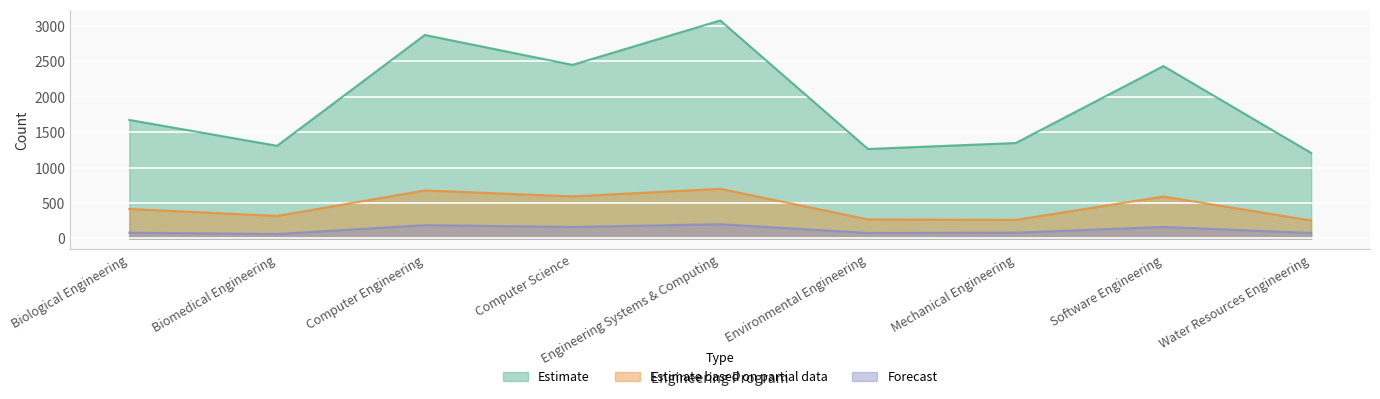

How many lines are shown in the chart?

3